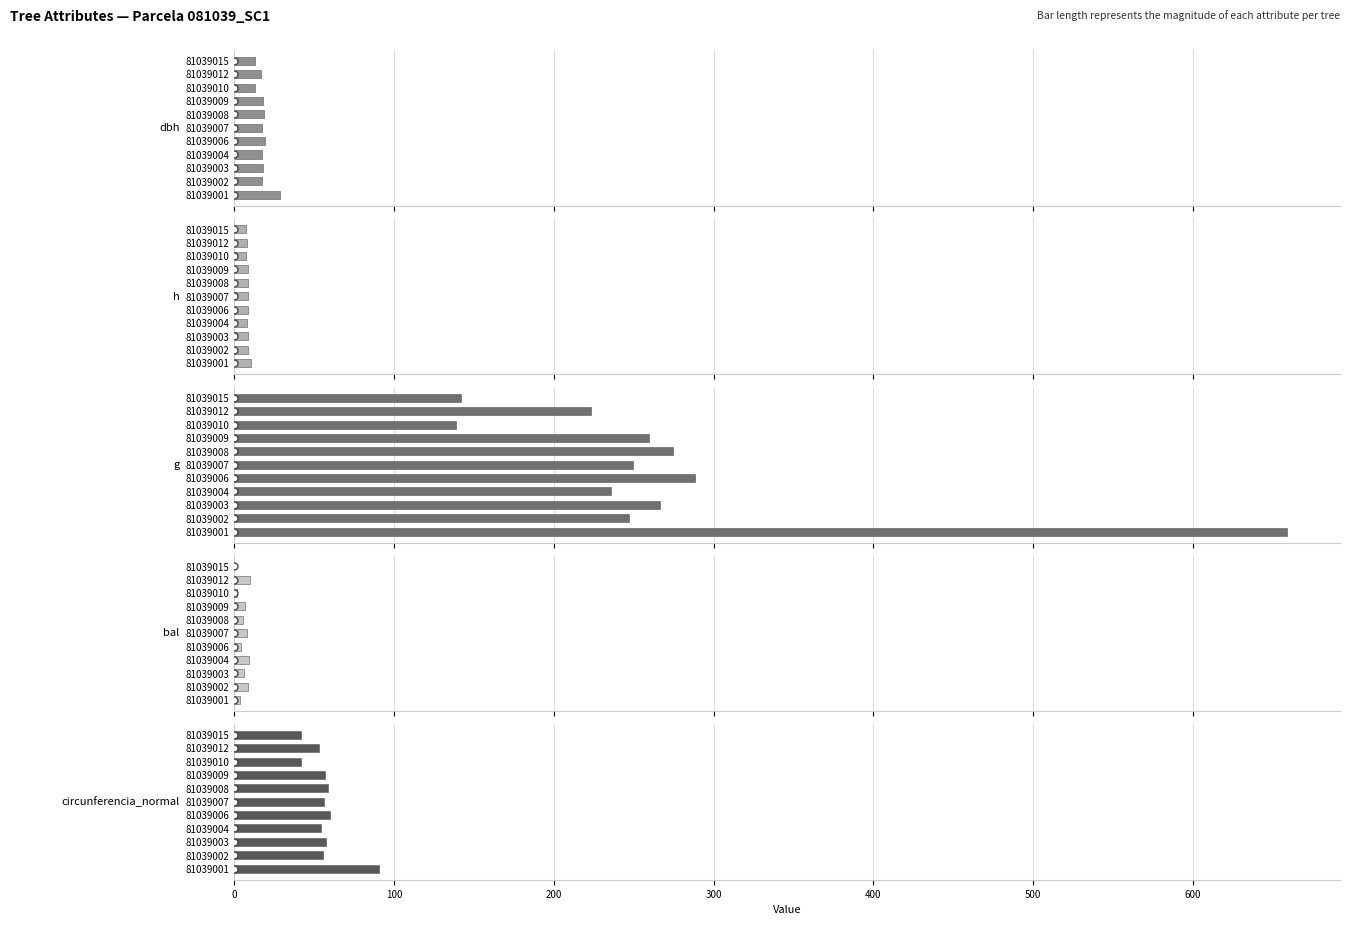

How many values in the circunferencia_normal series exceed 55?

7